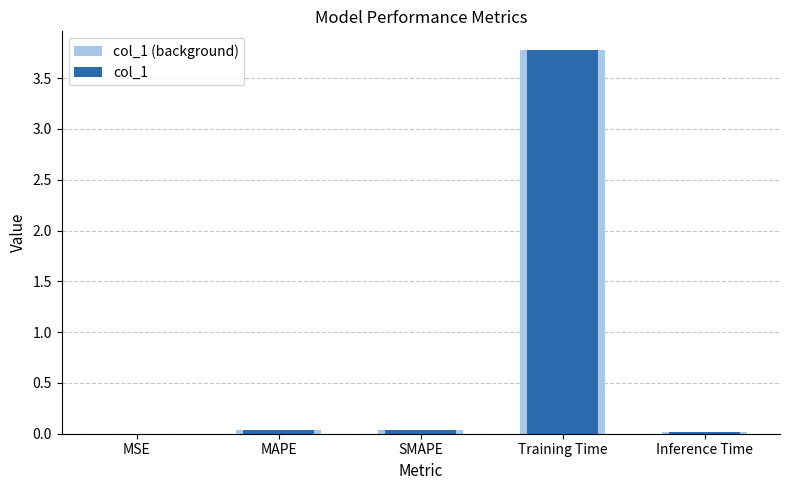

Is it true that col_1 equals 0.0 at SMAPE?

False